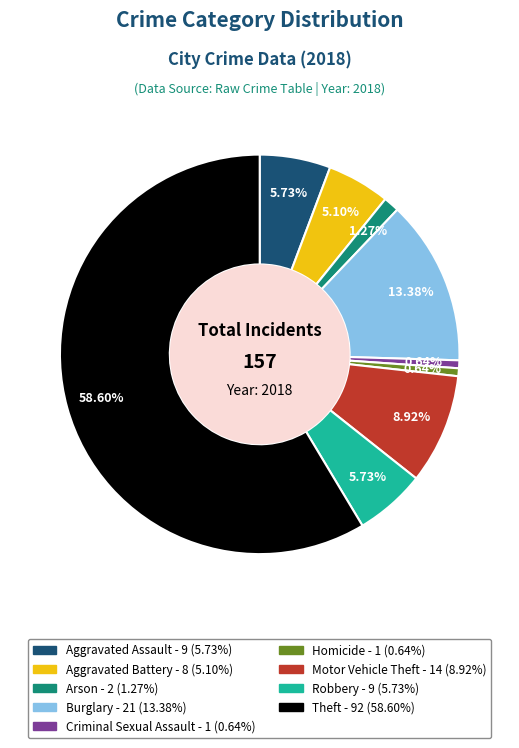

Is it true that Aggravated Battery is 5% of the pie?

True